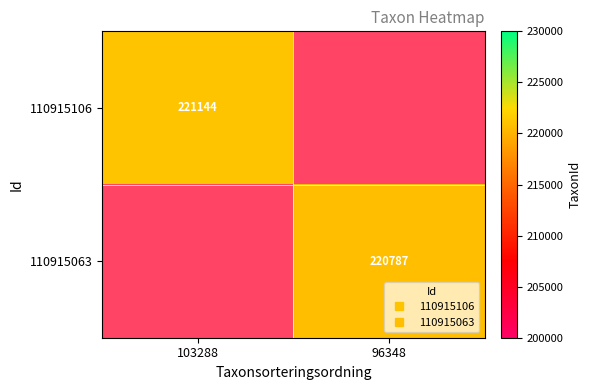

What is the highest value of the 110915106 series?

221144.0